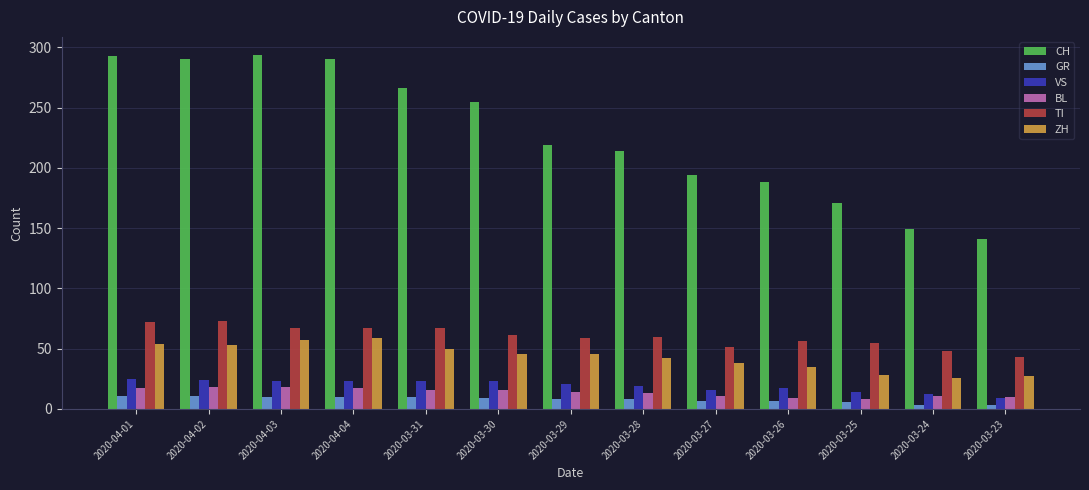

Read the TI value at 2020-03-27.

51